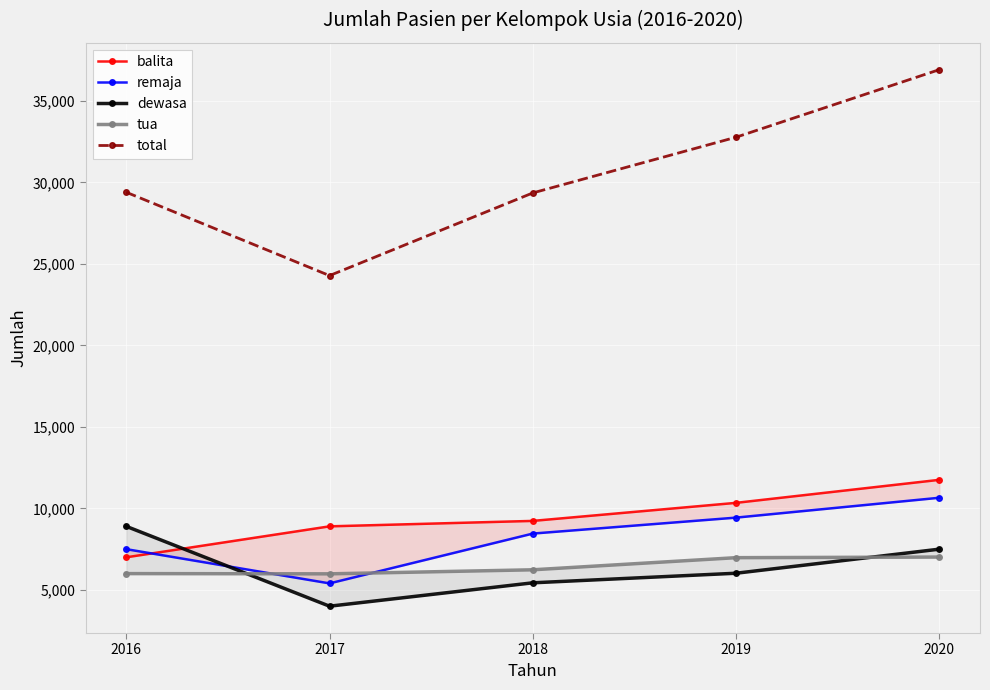

True or false: dewasa has a value of 4000 at 2017.

True